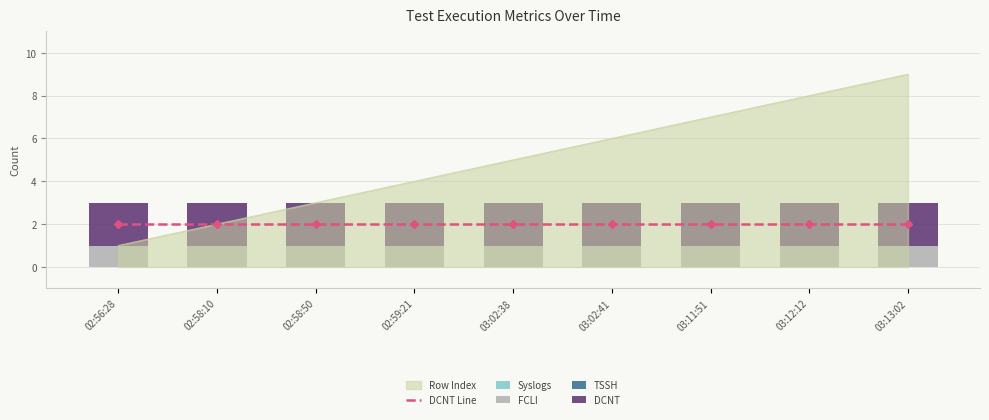

Reading right to left, extract all data points from this chart.

DCNT Line: 2	2	2	2	2	2	2	2	2
Syslogs: 0	0	0	0	0	0	0	0	0
FCLI: 1	1	1	1	1	1	1	1	1
TSSH: 0	0	0	0	0	0	0	0	0
DCNT: 2	2	2	2	2	2	2	2	2